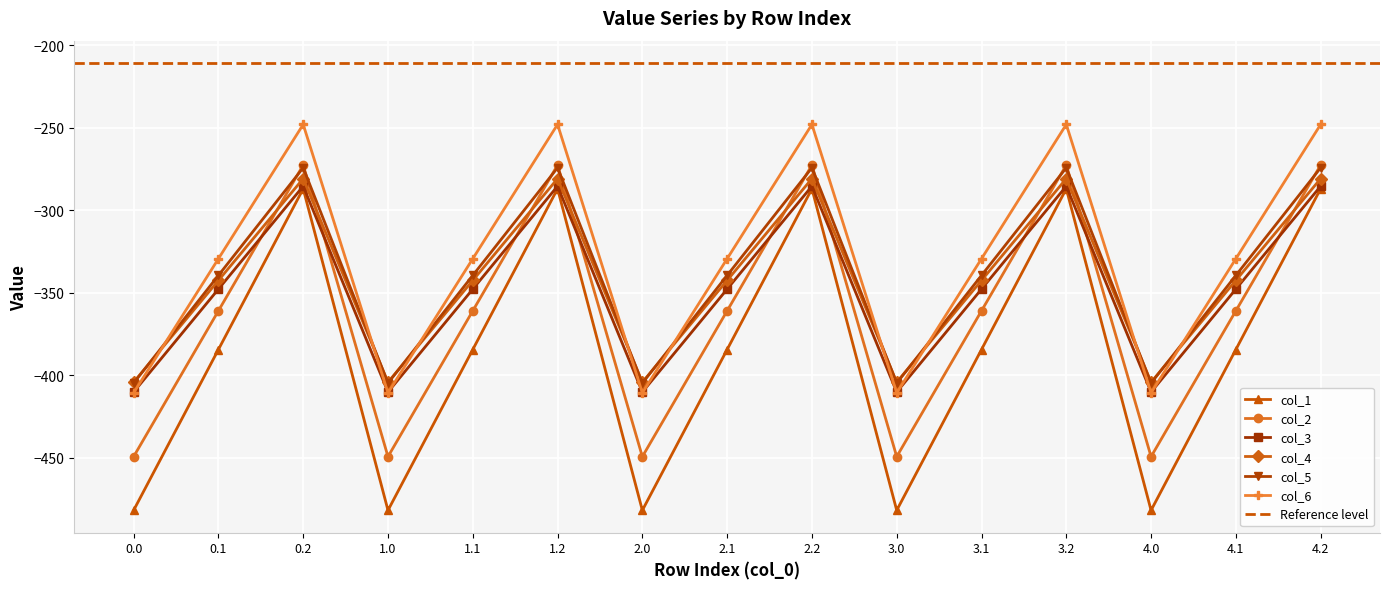

After their last crossing, which series has the higher values: col_1 or col_6?

col_6